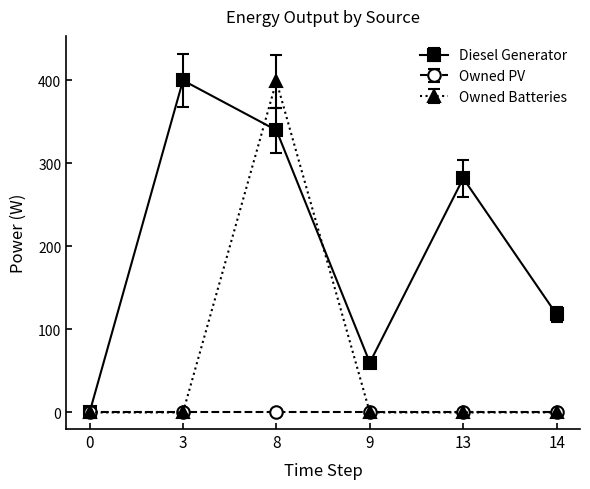

What is the difference between the highest and lowest values at 14?

118